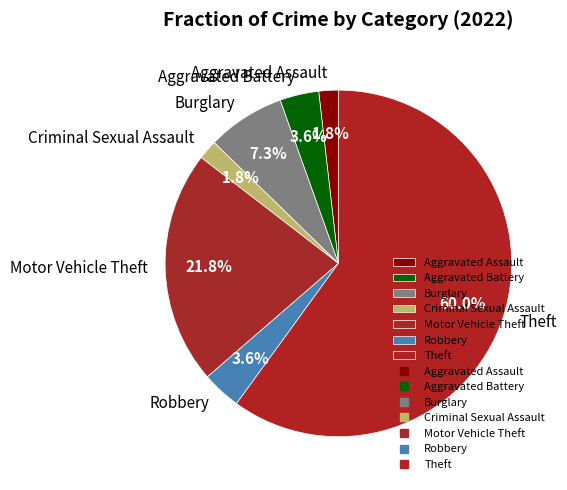

To the nearest percent, what is the combined percentage of Motor Vehicle Theft and Burglary?

29%